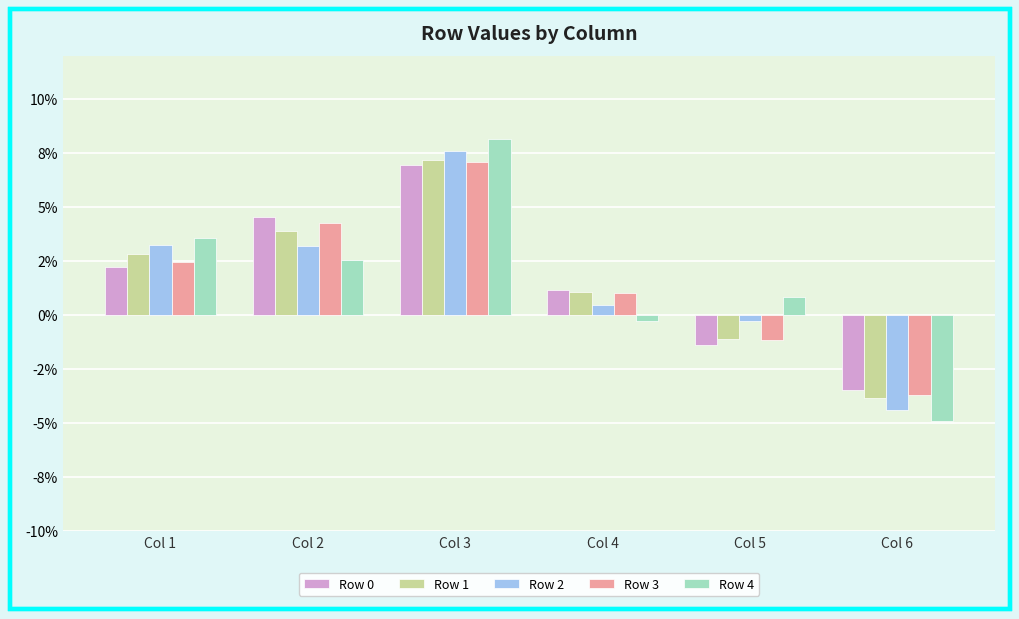

Reading right to left, extract all data points from this chart.

Row 0: Col 6=-0.0	Col 5=-0.0	Col 4=0.0	Col 3=0.1	Col 2=0.0	Col 1=0.0
Row 1: Col 6=-0.0	Col 5=-0.0	Col 4=0.0	Col 3=0.1	Col 2=0.0	Col 1=0.0
Row 2: Col 6=-0.0	Col 5=-0.0	Col 4=0.0	Col 3=0.1	Col 2=0.0	Col 1=0.0
Row 3: Col 6=-0.0	Col 5=-0.0	Col 4=0.0	Col 3=0.1	Col 2=0.0	Col 1=0.0
Row 4: Col 6=-0.0	Col 5=0.0	Col 4=-0.0	Col 3=0.1	Col 2=0.0	Col 1=0.0